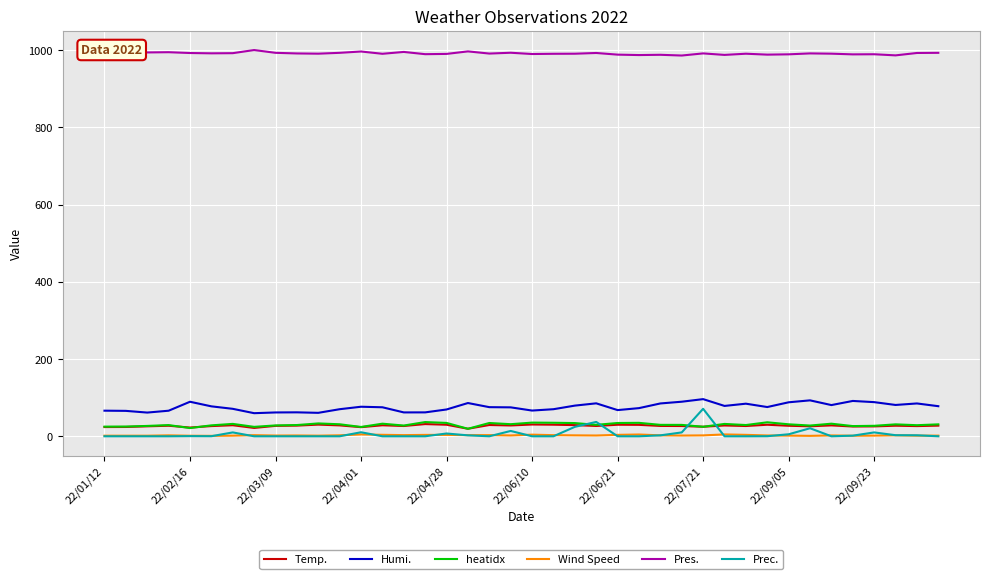

True or false: Humi. and Wind Speed cross at least once.

False